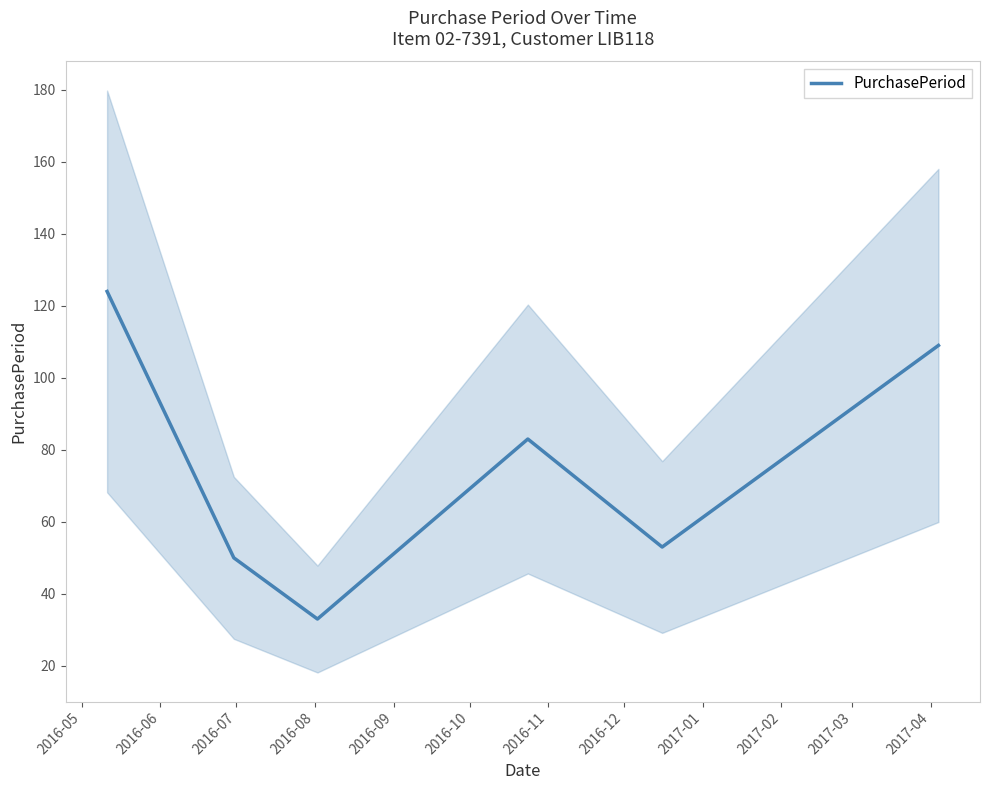

What is the difference between the second highest and minimum values?

76